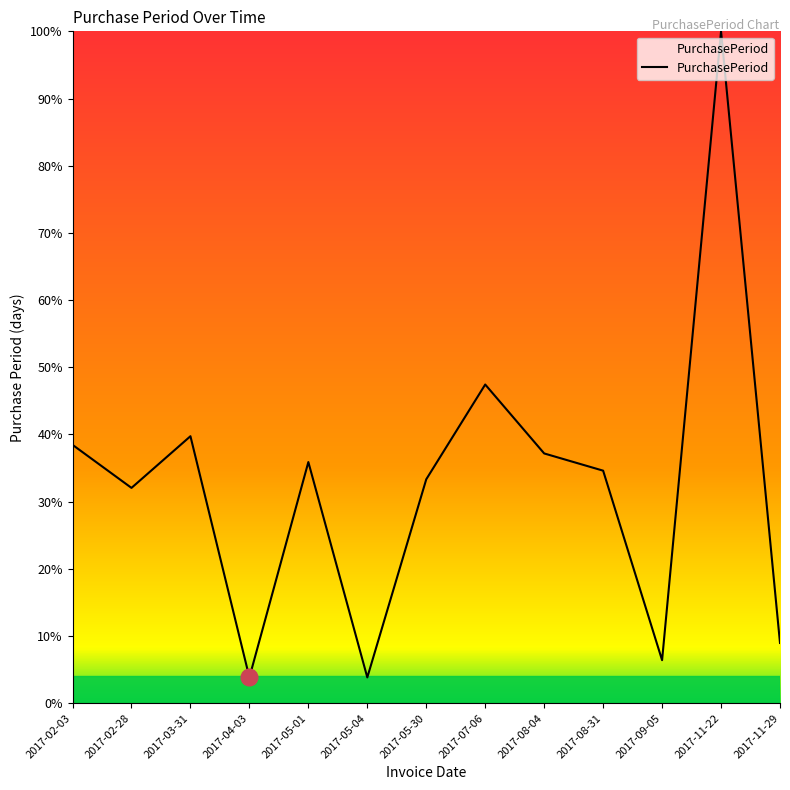

At which category does the chart reach its peak across all series?

2017-11-22